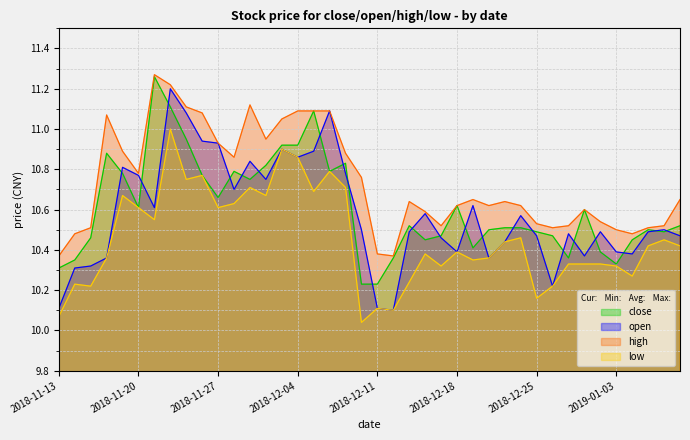

What is the sum of the open values at 2018-11-27 and 2019-01-07?

21.4